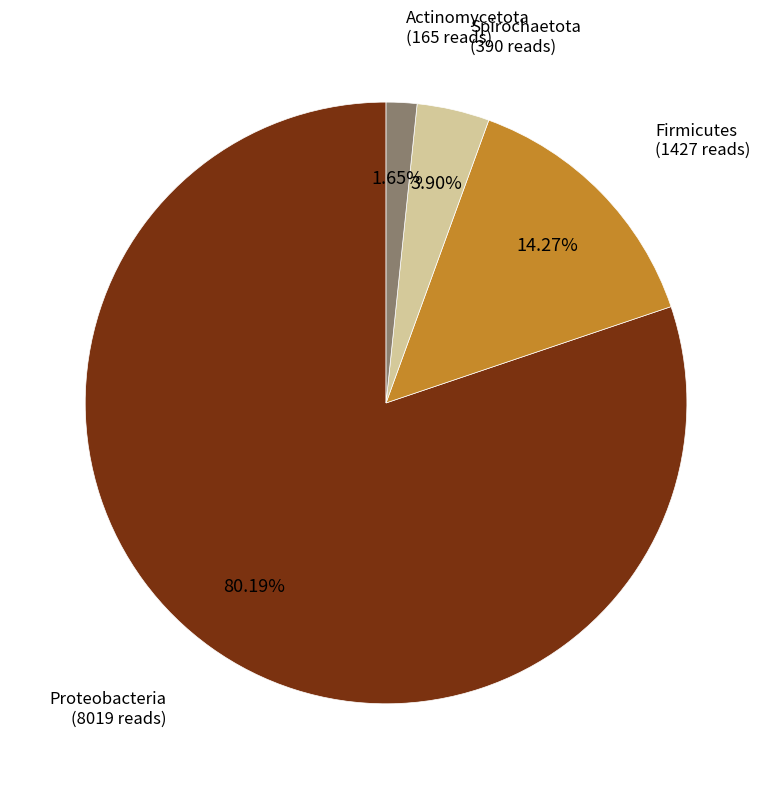

To the nearest percent, what is the average slice percentage?

25%